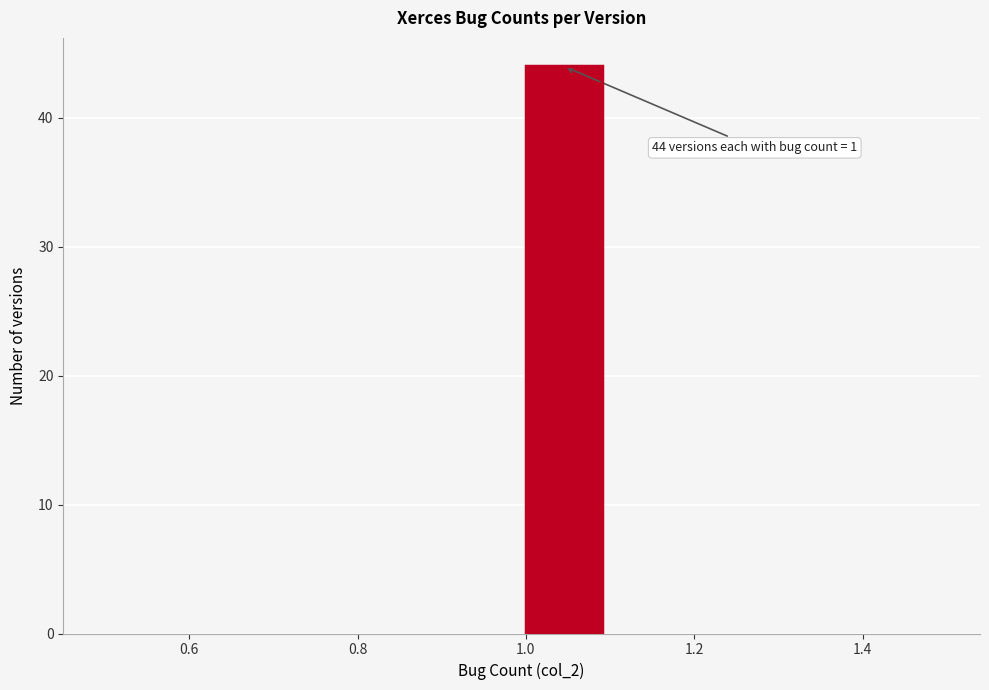

Which range on the x-axis has the tallest bar?

1.0 to 1.1